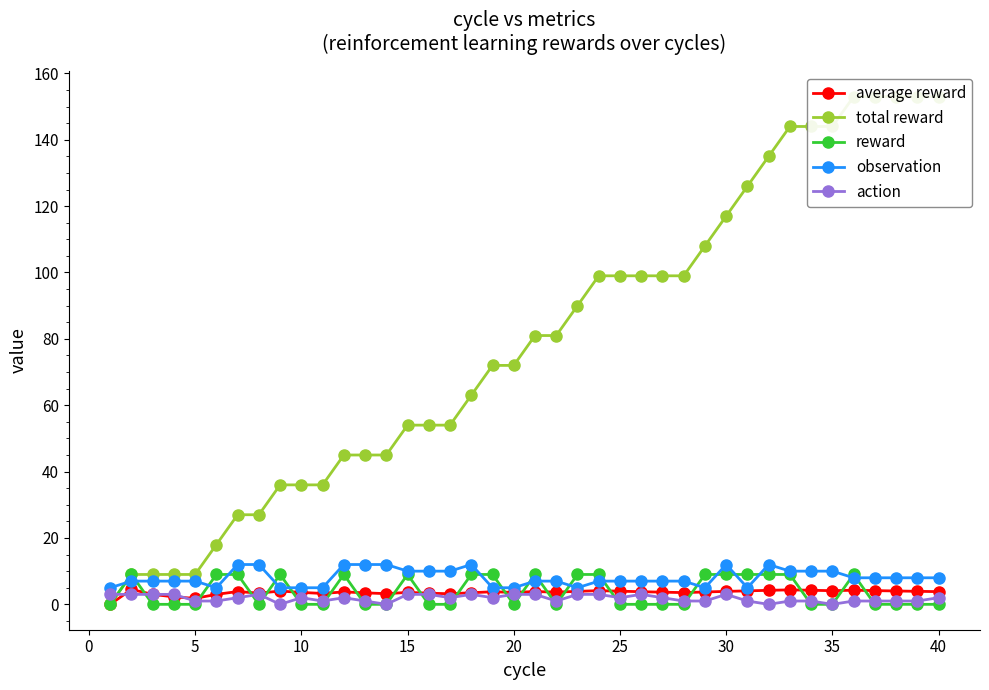

Is it true that average reward equals 3.8 at 40?

True